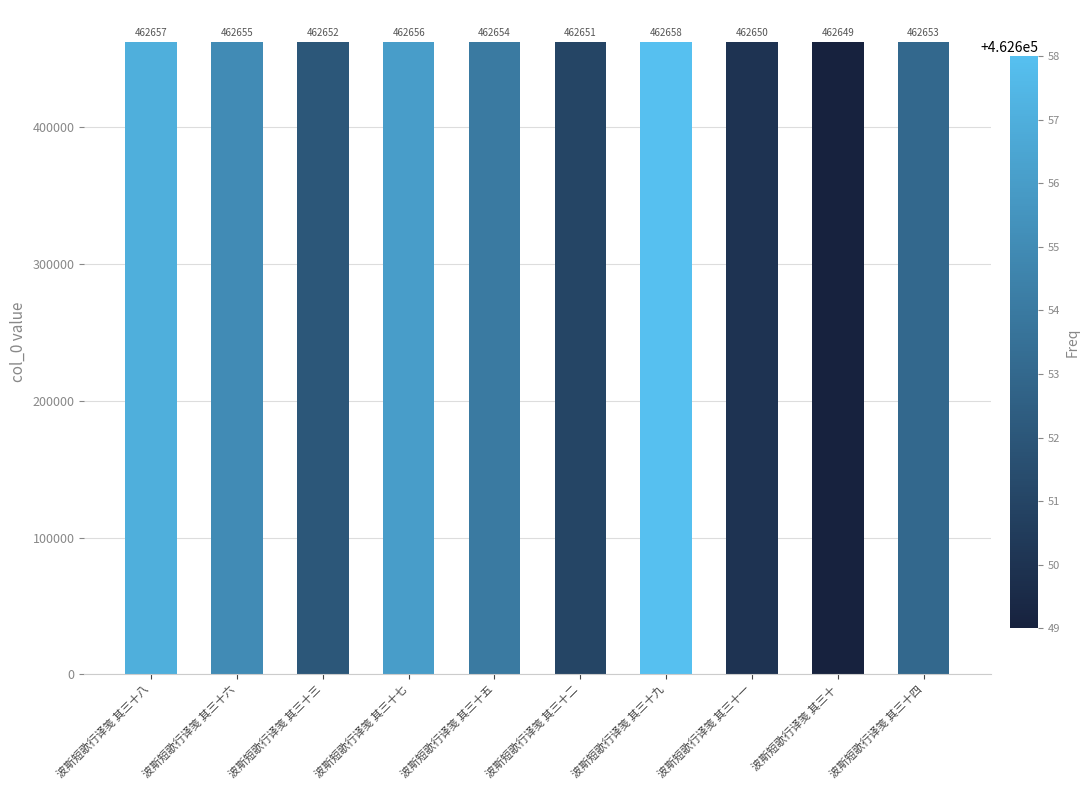

Where is the data nearest to the value 462653?

波斯短歌行译笺 其三十四